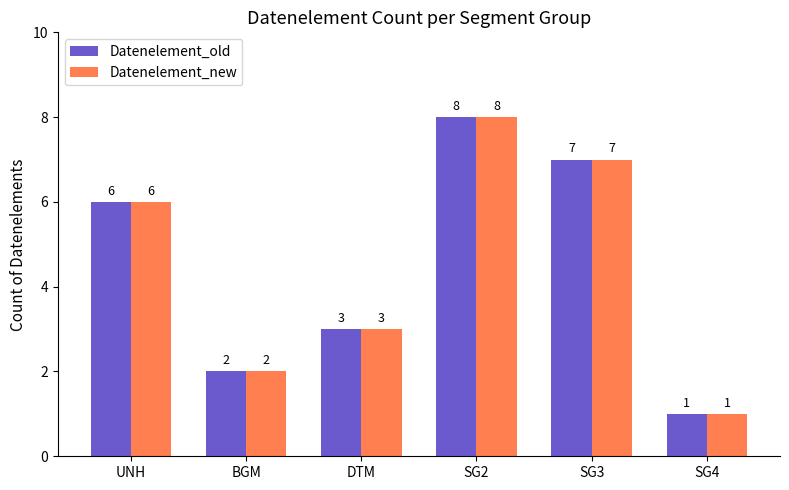

Is the value of Datenelement_new at DTM greater than the value of Datenelement_old at SG2?

No